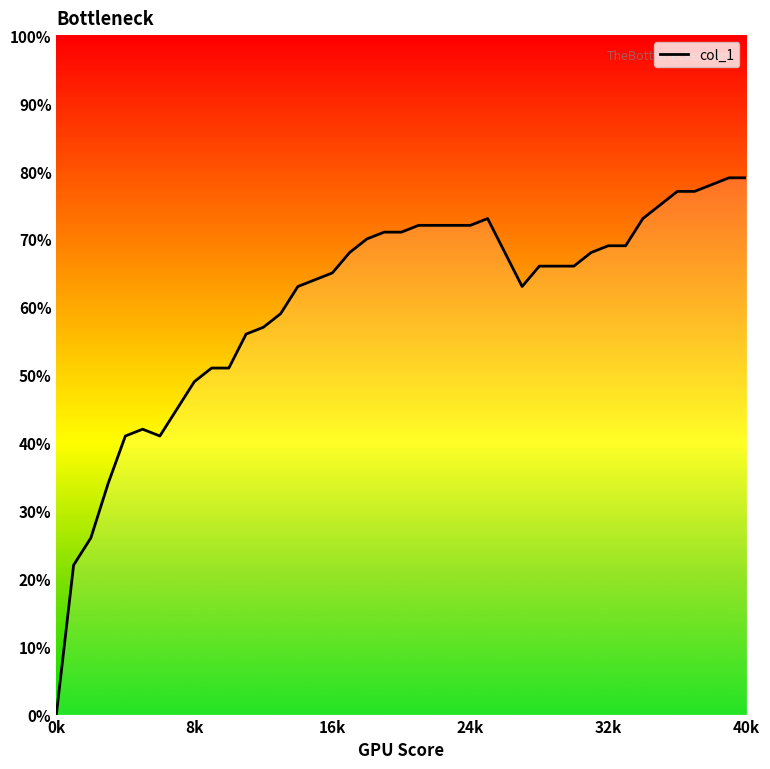

Reading left to right, extract all data points from this chart.

0.0	0.2	0.3	0.3	0.4	0.4	0.4	0.5	0.5	0.5	0.5	0.6	0.6	0.6	0.6	0.6	0.7	0.7	0.7	0.7	0.7	0.7	0.7	0.7	0.7	0.7	0.6	0.7	0.7	0.7	0.7	0.7	0.7	0.7	0.8	0.8	0.8	0.8	0.8	0.8